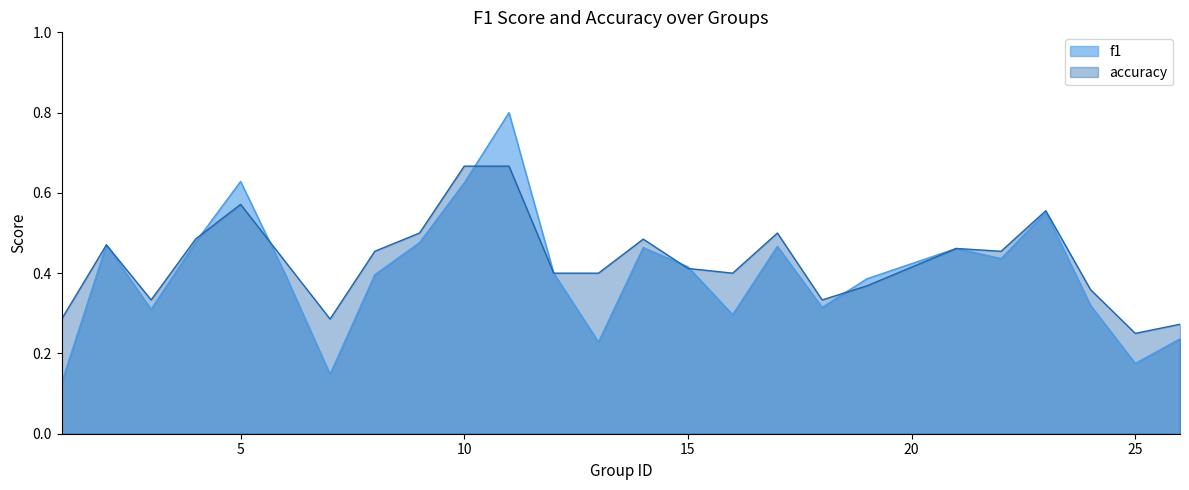

Which series has the largest range (max minus min)?

f1